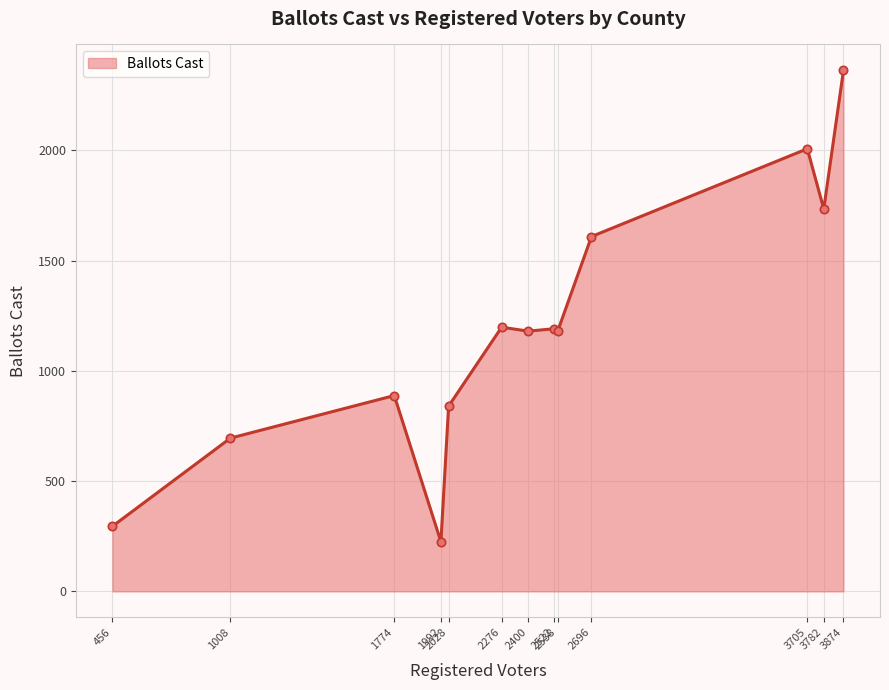

What is the value of the 13th point from the left?

2362